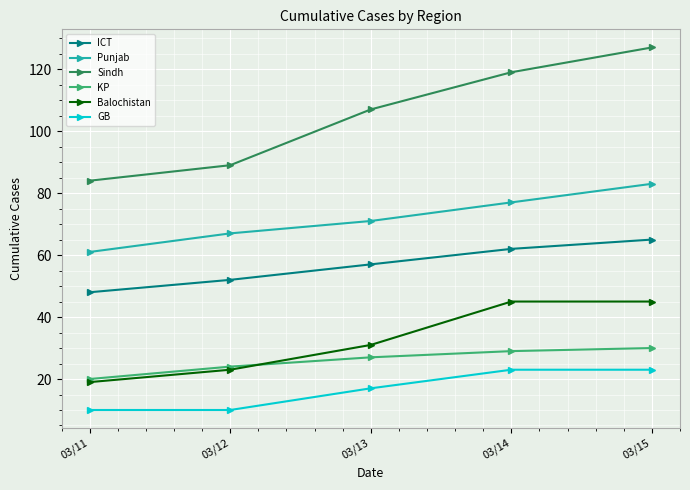

What is the sum of the ICT values at 03/15 and 03/12?

117